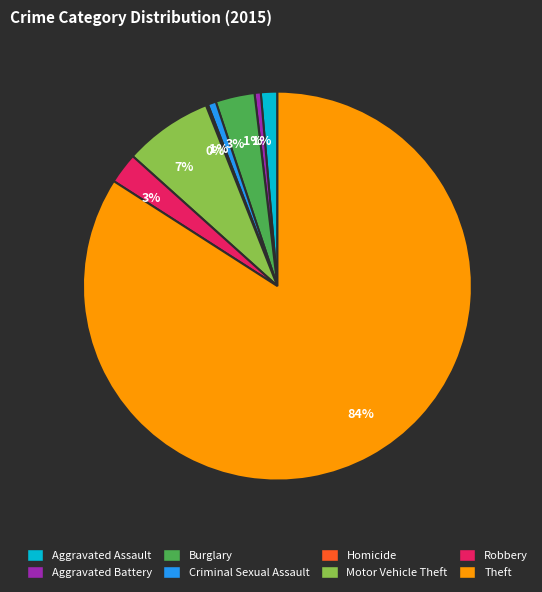

Which slice is the largest?

Theft